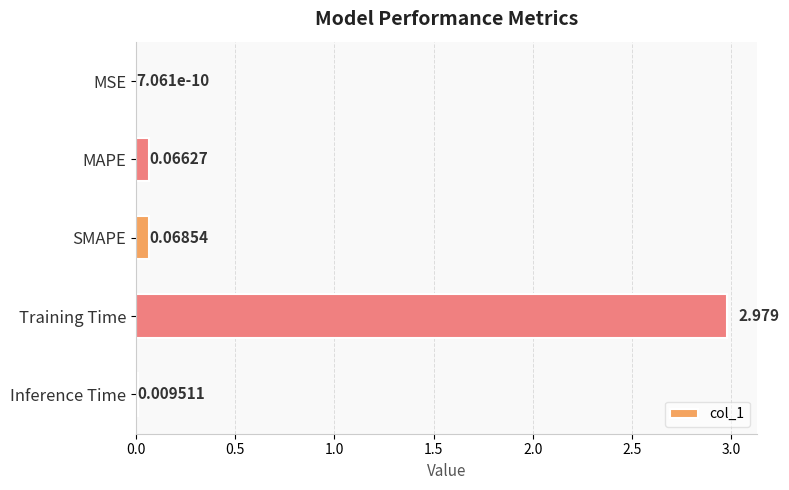

Between SMAPE and MSE, which is larger?

SMAPE